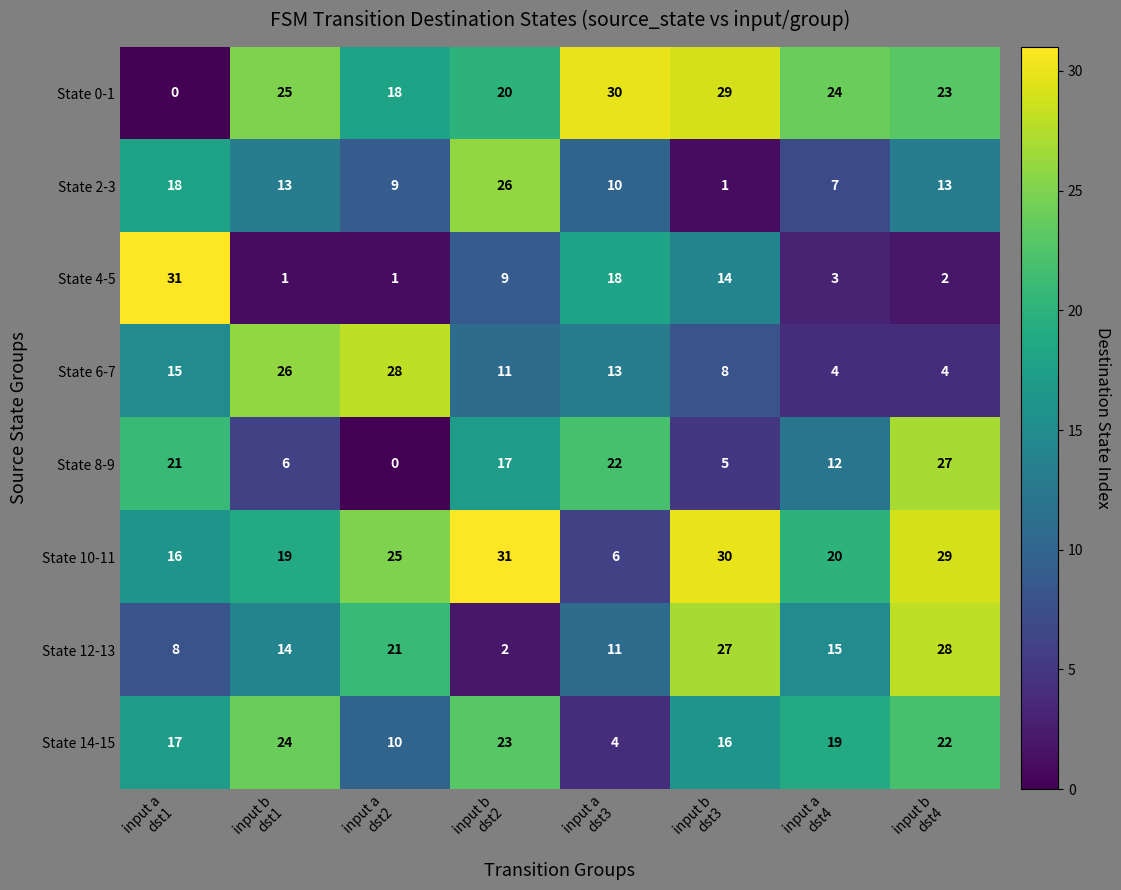

What is the difference between the maximum and minimum values in the State 4-5 series?

30